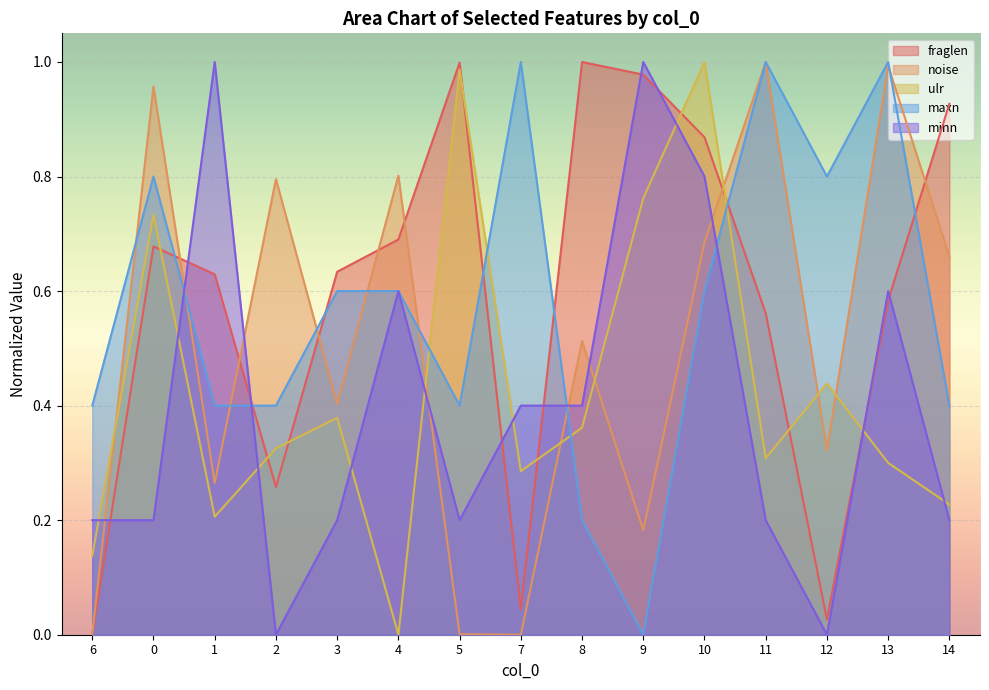

Rank the series by their maximum value, from lowest to highest.

maxn, minn, ulr, fraglen, noise